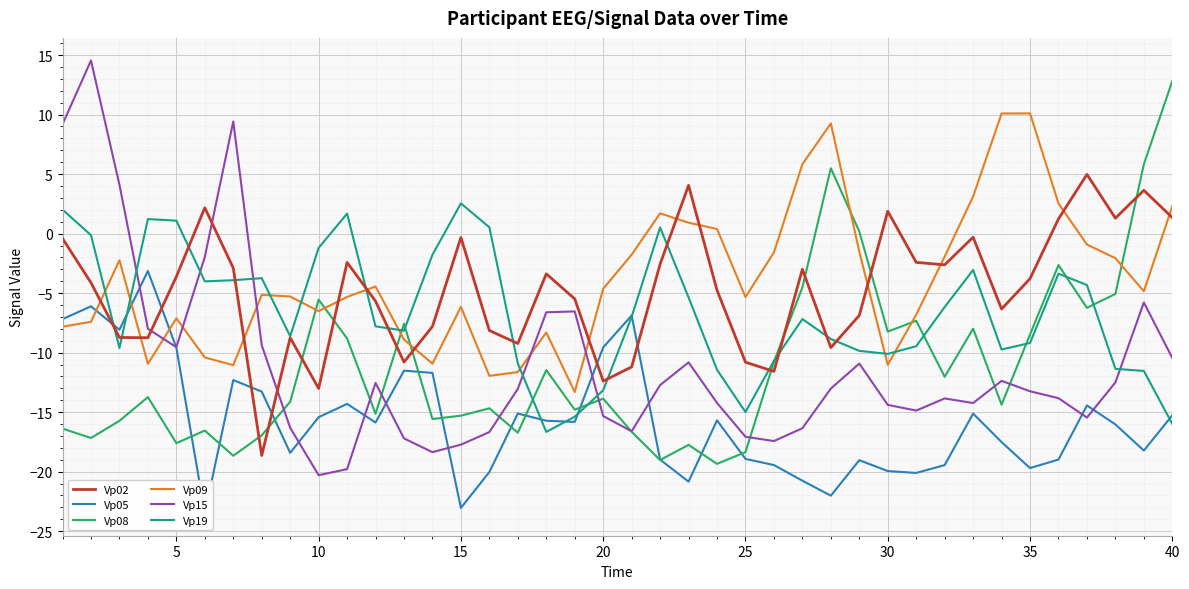

Which series has the widest spread of values?

Vp15